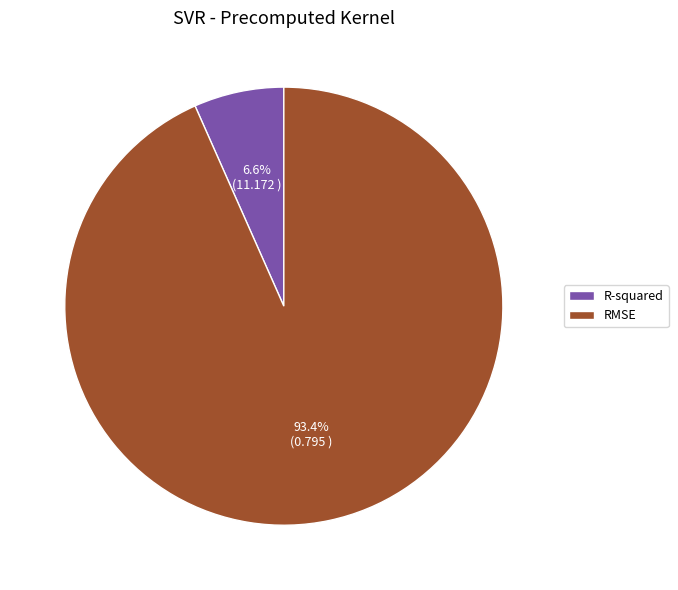

Which category has the biggest portion of the pie?

RMSE